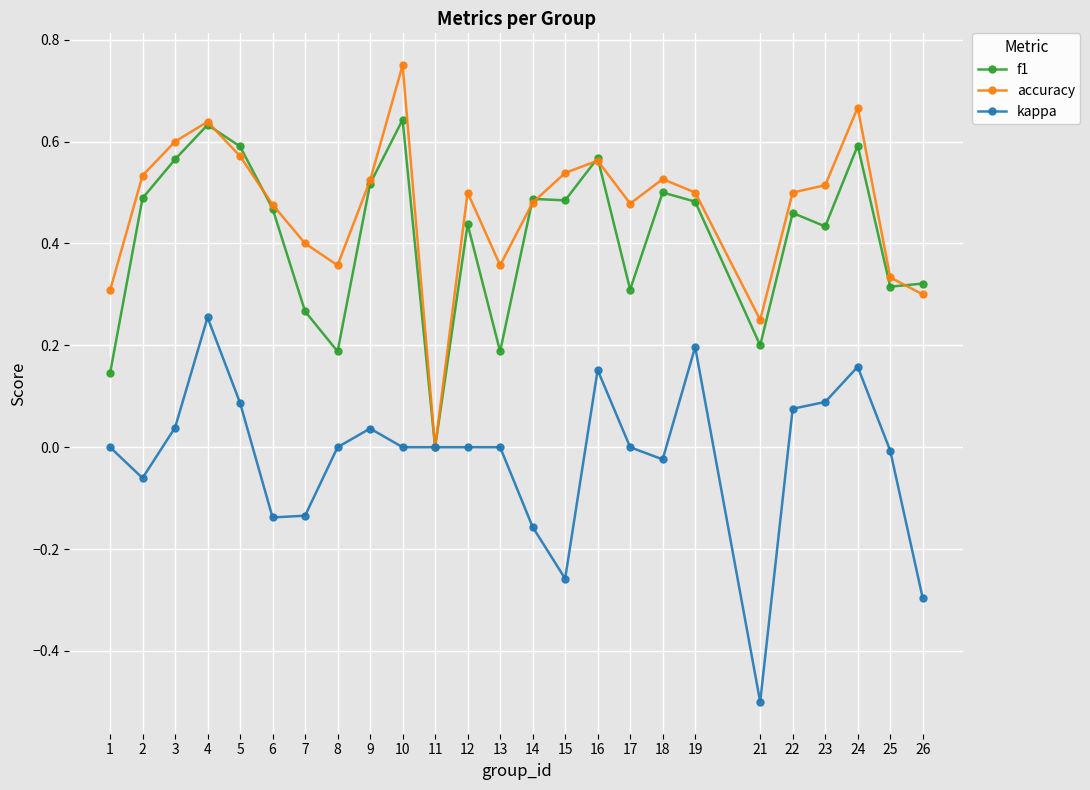

The value of accuracy at 21 is 0.2. True or false?

True